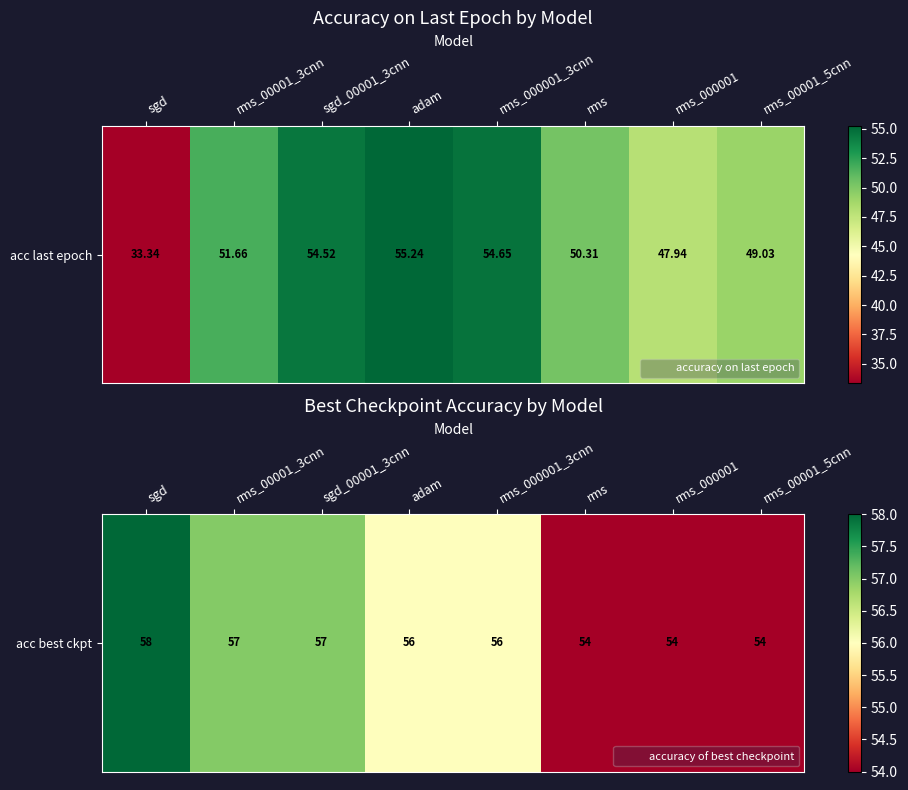

List the labels in order of value, largest first.

sgd, rms_00001_3cnn, sgd_00001_3cnn, adam, rms_000001_3cnn, rms, rms_000001, rms_00001_5cnn